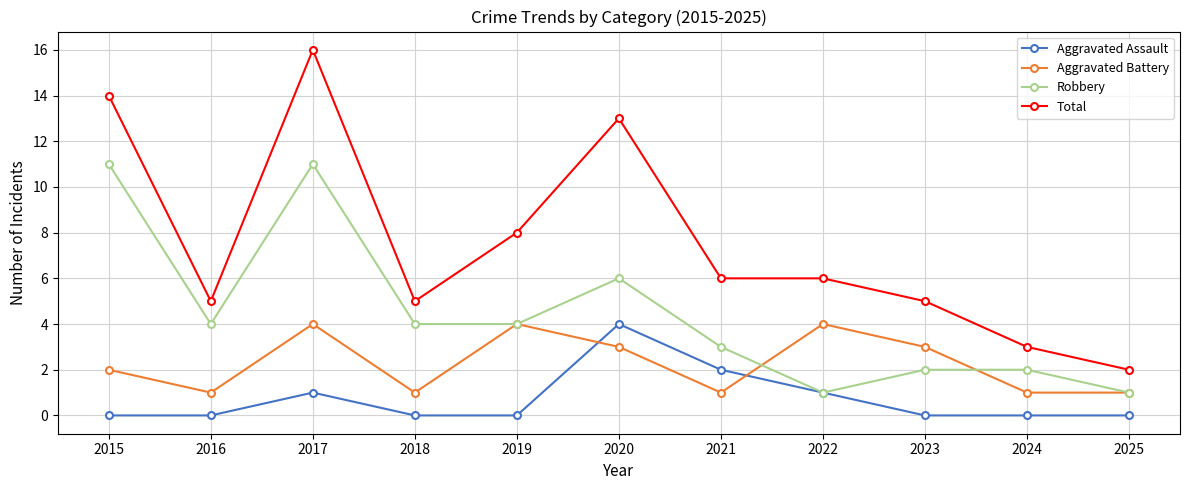

What is the lowest value of the Robbery series?

1